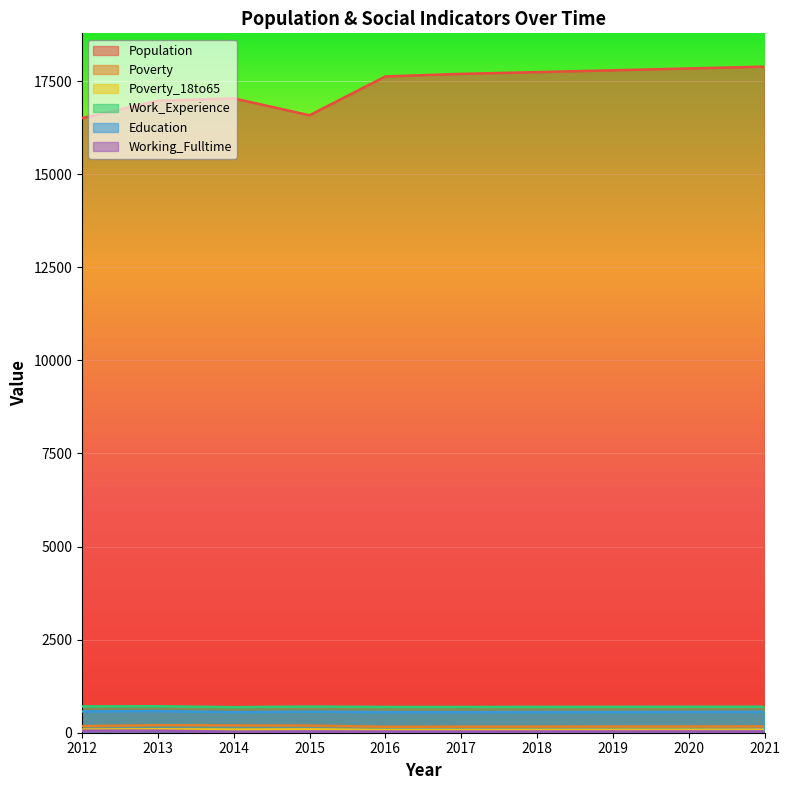

Rank the series by their maximum value, from highest to lowest.

Population, Work_Experience, Education, Poverty, Poverty_18to65, Working_Fulltime